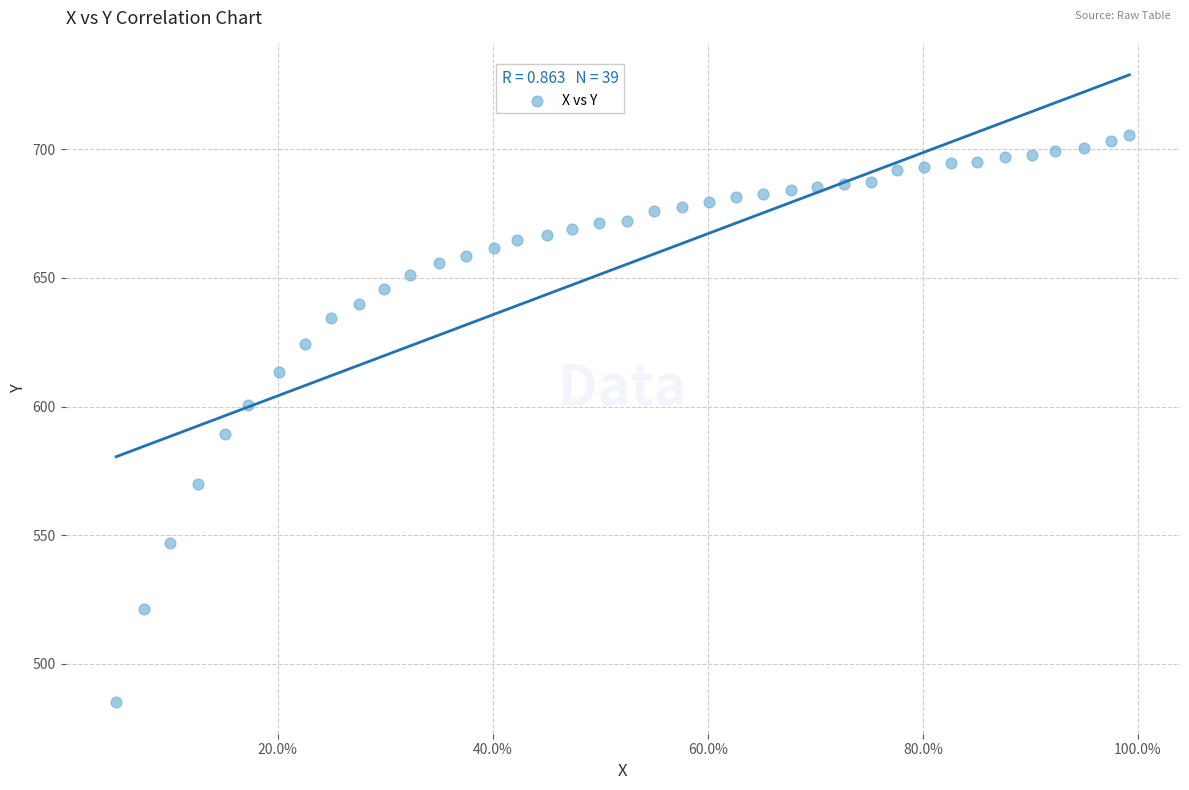

What is the range of Y values (max minus min)?

220.6